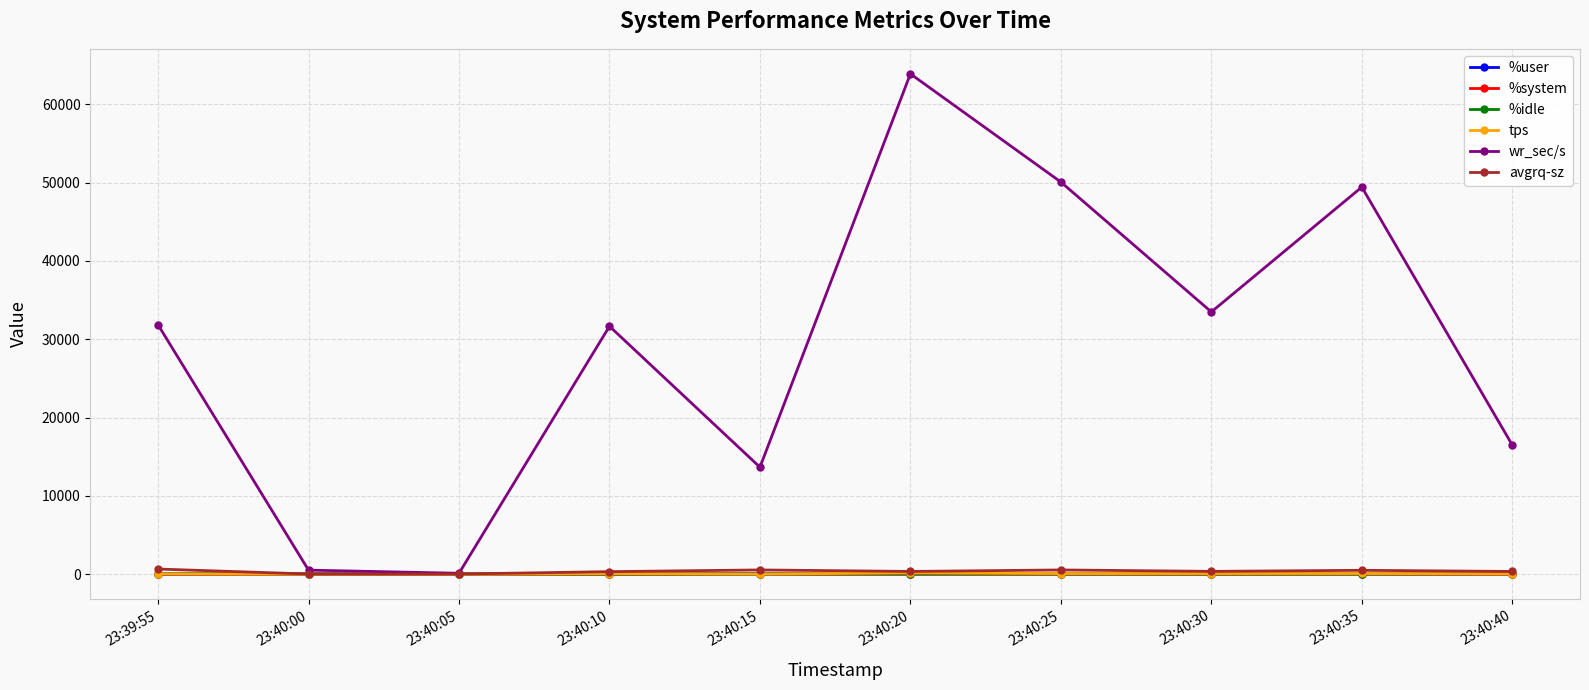

What is the difference between the maximum and second lowest values in the avgrq-sz series?

632.6